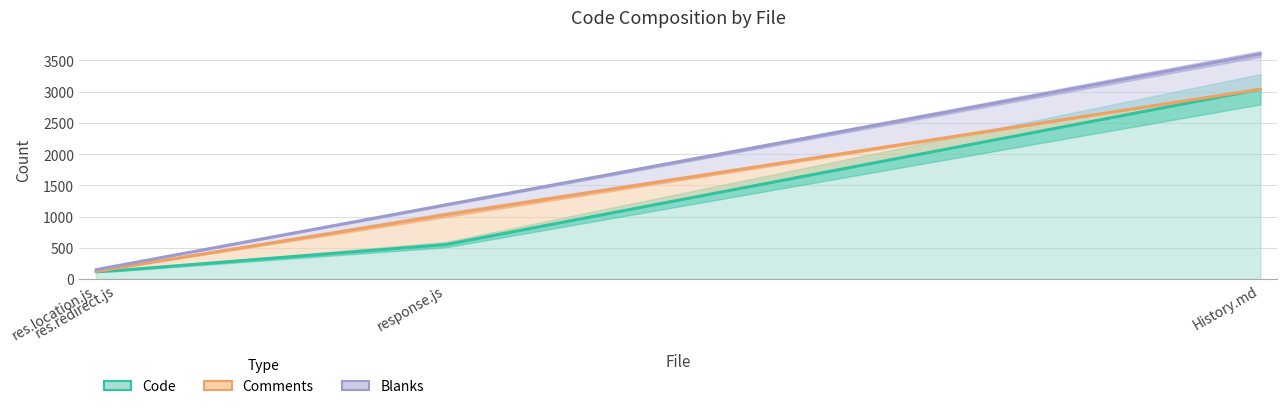

Is the value of Comments at res.redirect.js greater than the value of Blanks at res.location.js?

Yes